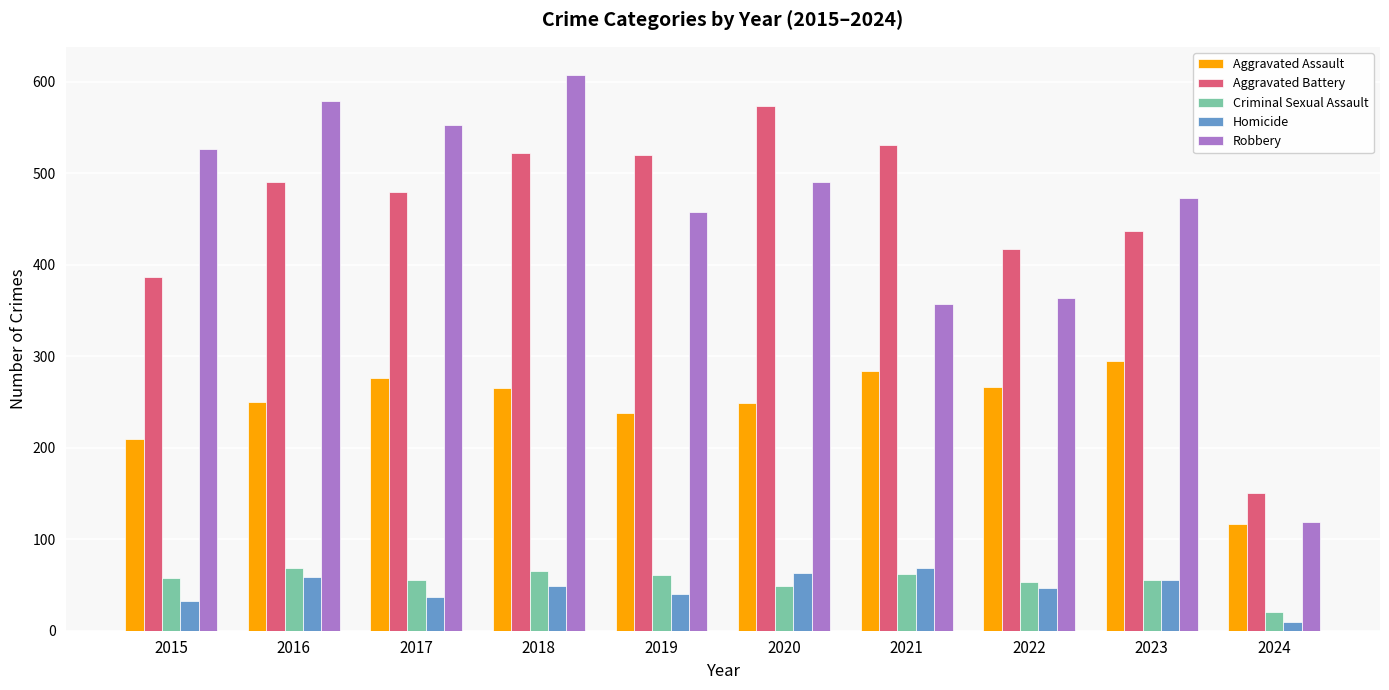

What is the total value across all series at 2019?

1317